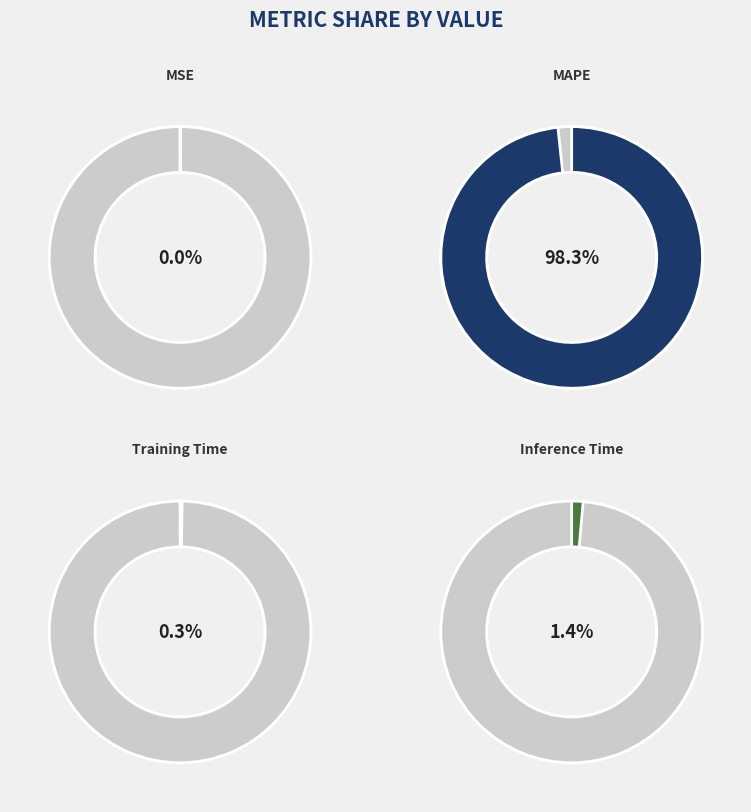

Is the sum of Training Time and MAPE greater than half?

Yes